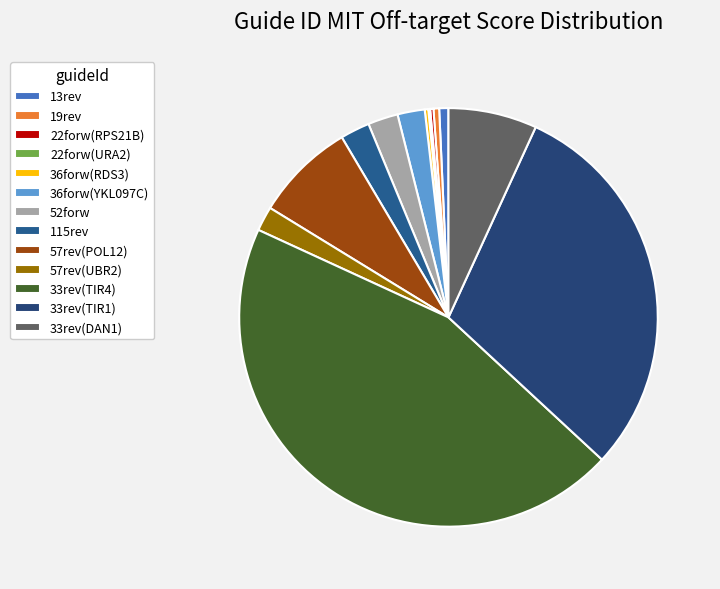

What portion of the pie excludes 52forw?

97.7%